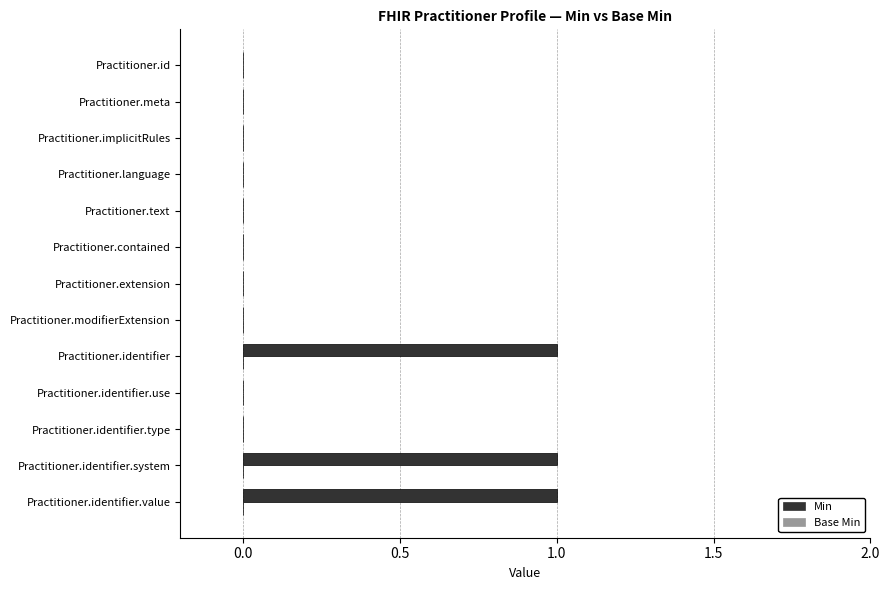

Are the bars horizontal?

Yes